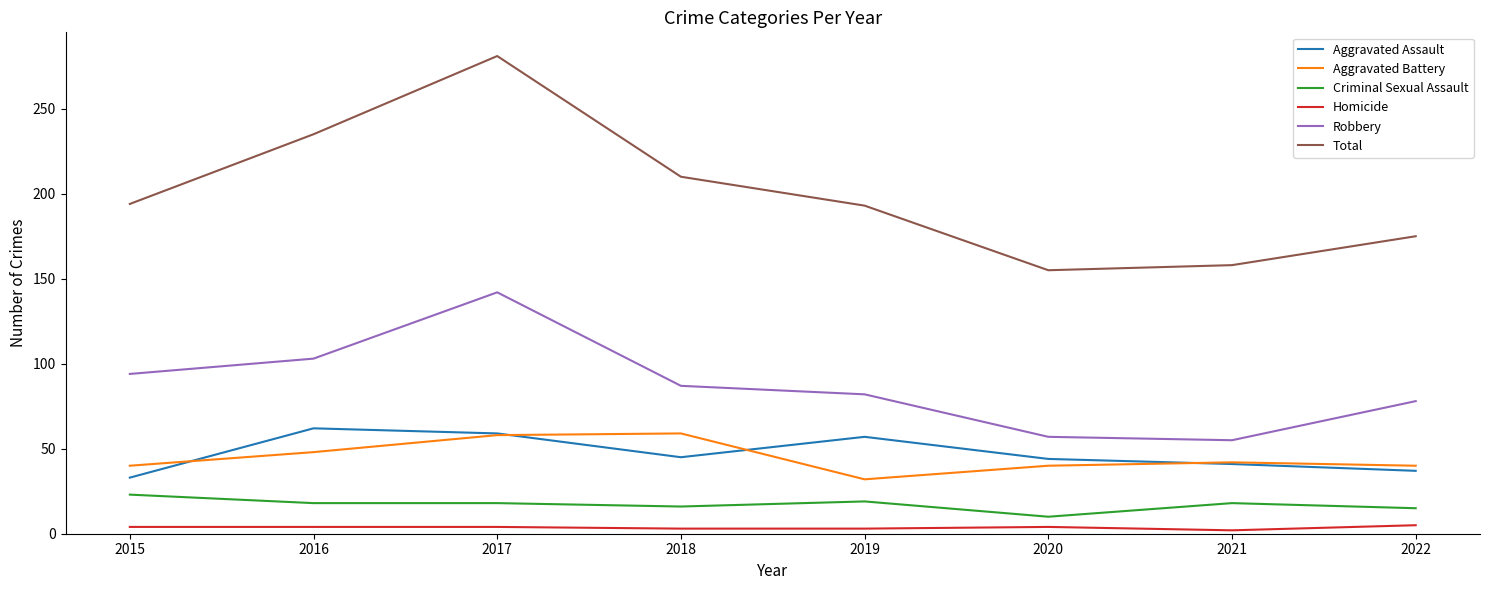

What is the total value across all series at 2016?

470